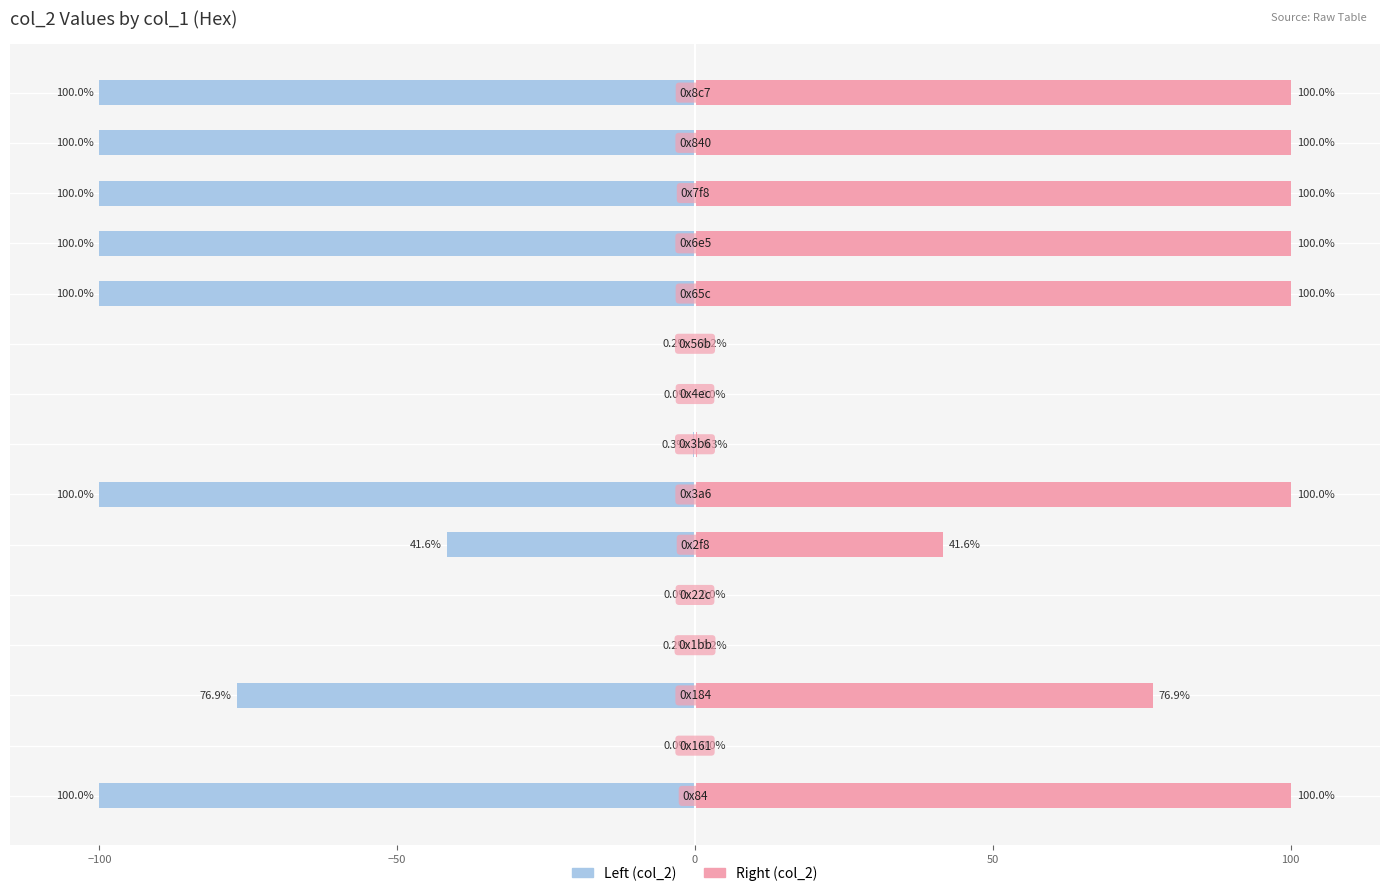

How many values in the col_2 (Left) series exceed -76?

7